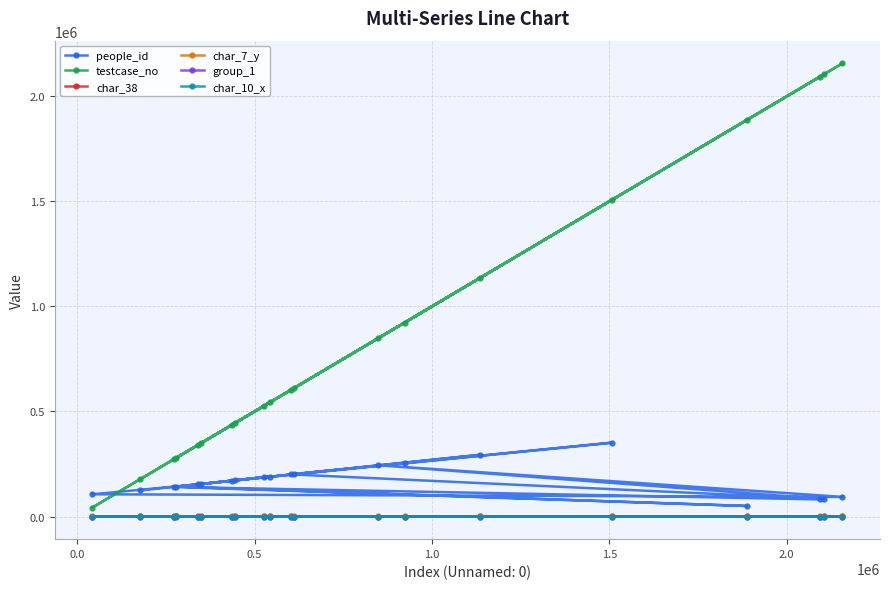

How many interior local peaks does the testcase_no series have?

7